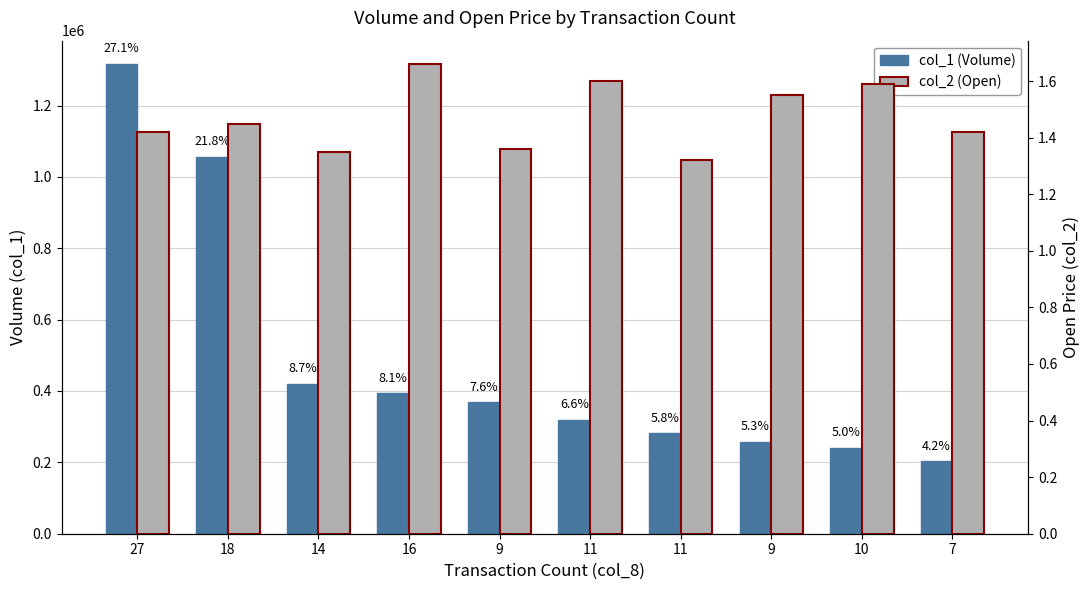

What is the difference between the maximum and second lowest values in the col_1 (Volume) series?

1075000.0